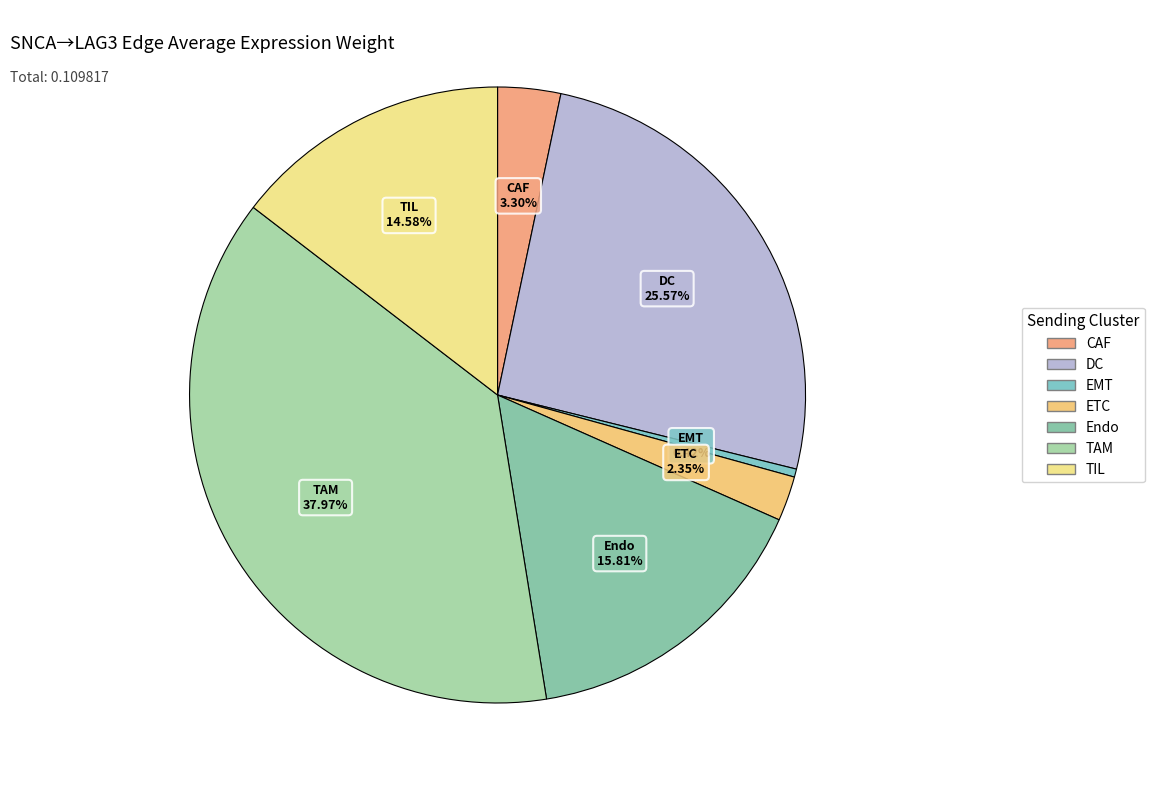

Rank the categories by value from lowest to highest.

EMT, ETC, CAF, TIL, Endo, DC, TAM